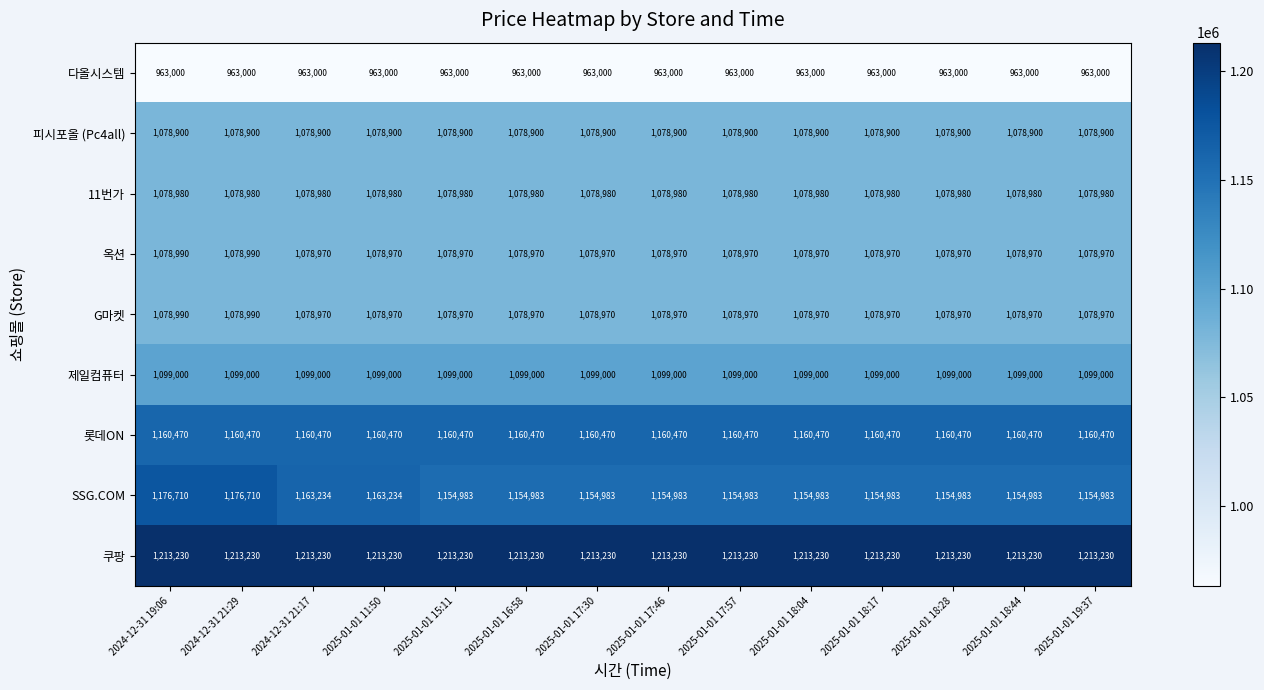

What is the approximate value of SSG.COM at 2025-01-01 19:37?

1154983